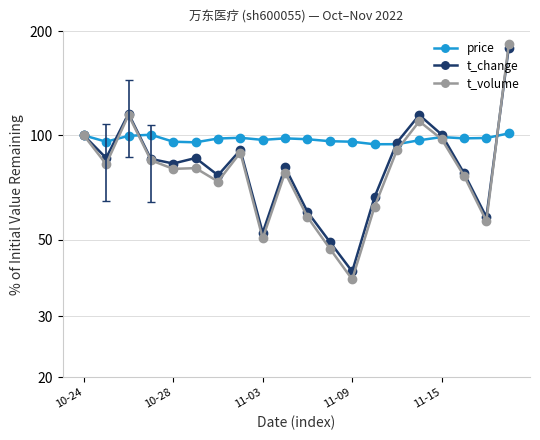

What is the difference between the maximum and minimum values in the t_change series?

138.9